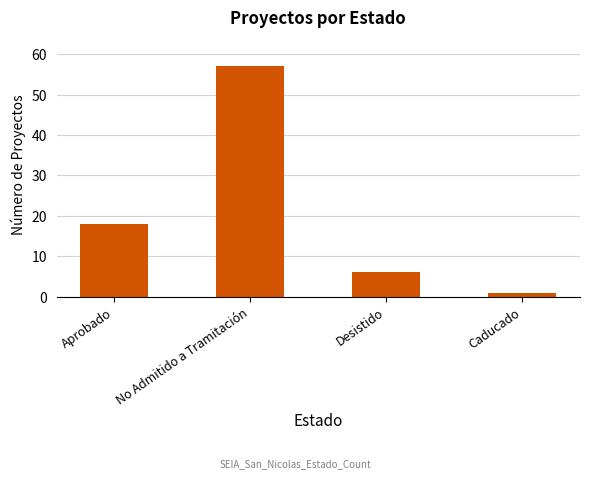

How many values are below 18?

2